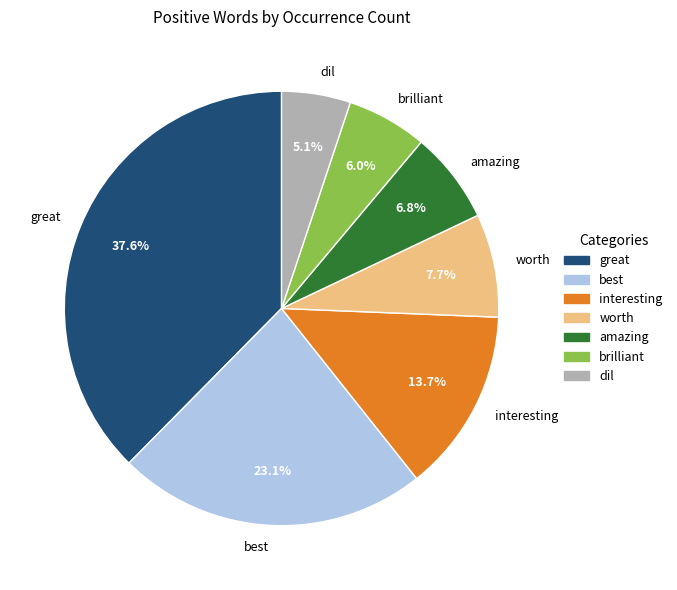

Which category has the biggest portion of the pie?

great